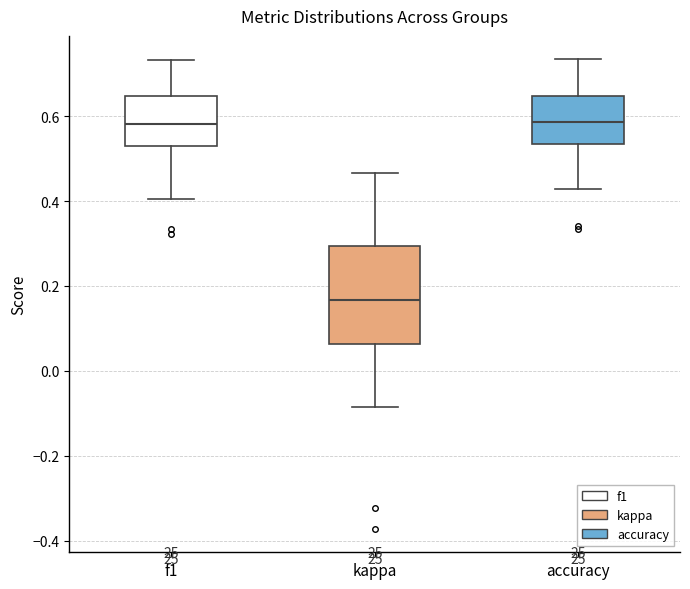

Which box has the lowest median line?

kappa